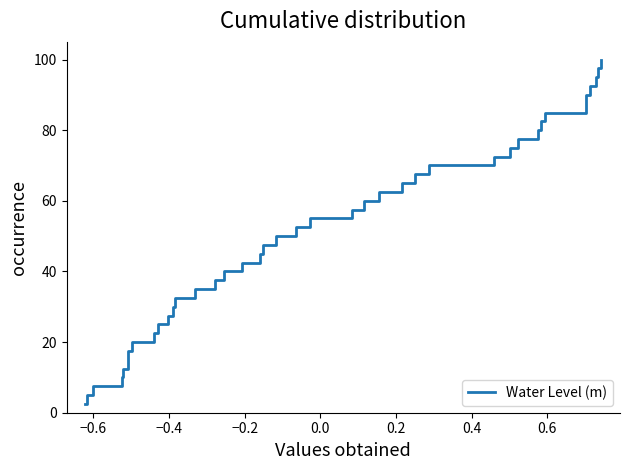

Reading right to left, list all the values displayed in this chart.

100.0	97.5	95.0	92.5	90.0	87.5	85.0	82.5	80.0	77.5	75.0	72.5	70.0	67.5	65.0	62.5	60.0	57.5	55.0	52.5	50.0	47.5	45.0	42.5	40.0	37.5	35.0	32.5	30.0	27.5	25.0	22.5	20.0	17.5	15.0	12.5	10.0	7.5	5.0	2.5